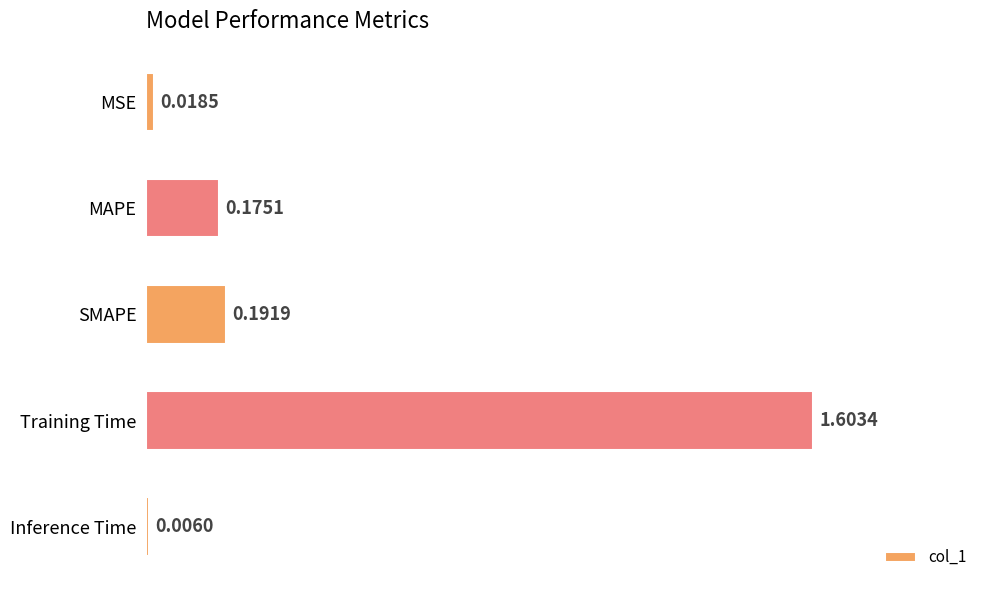

List the labels in order of value, smallest first.

Inference Time, MSE, MAPE, SMAPE, Training Time